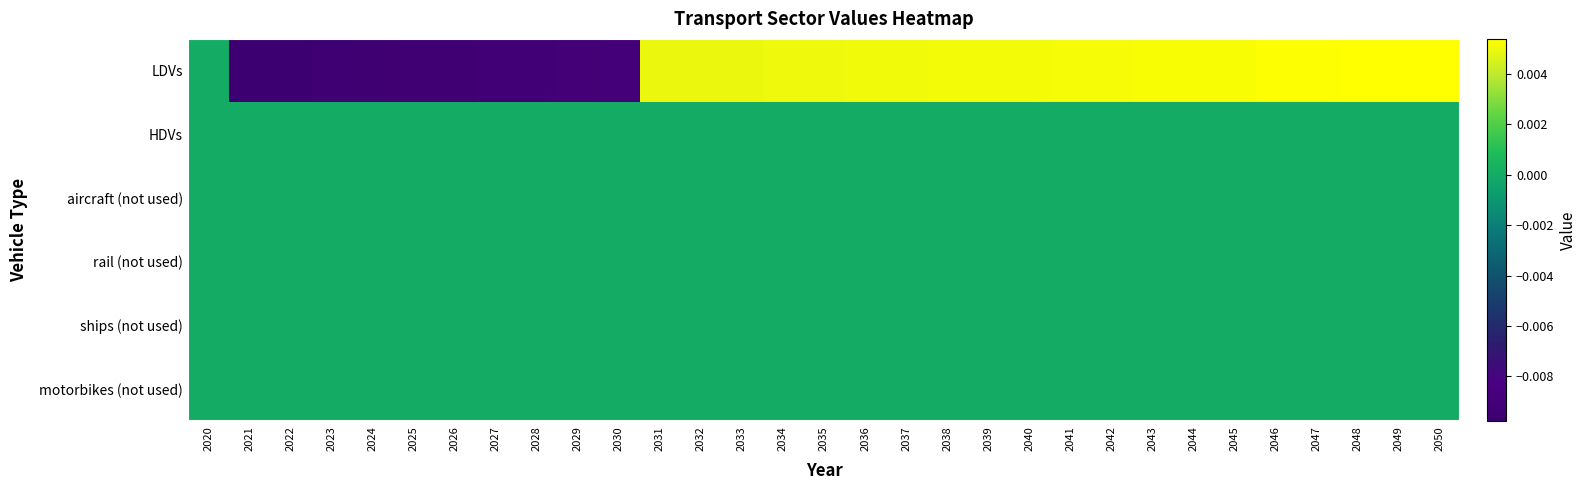

At how many categories does at least one series exceed 0?

20